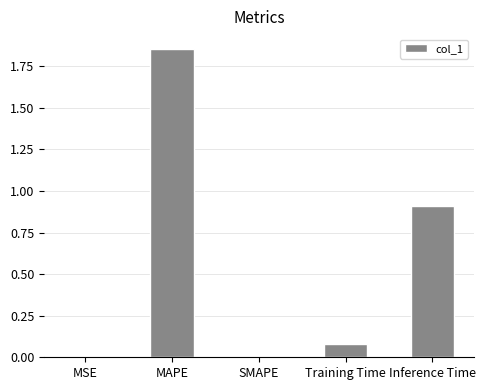

At which category does the chart reach its peak across all series?

MAPE